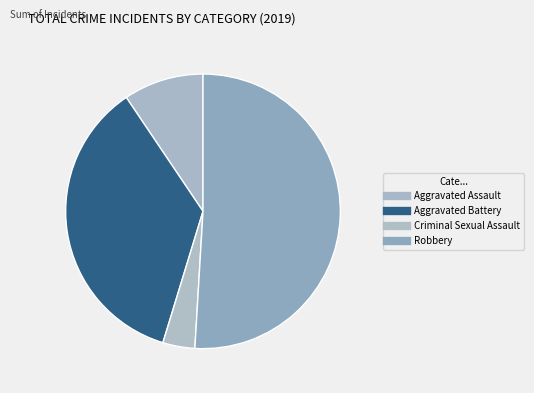

How many segments does this pie chart have?

4